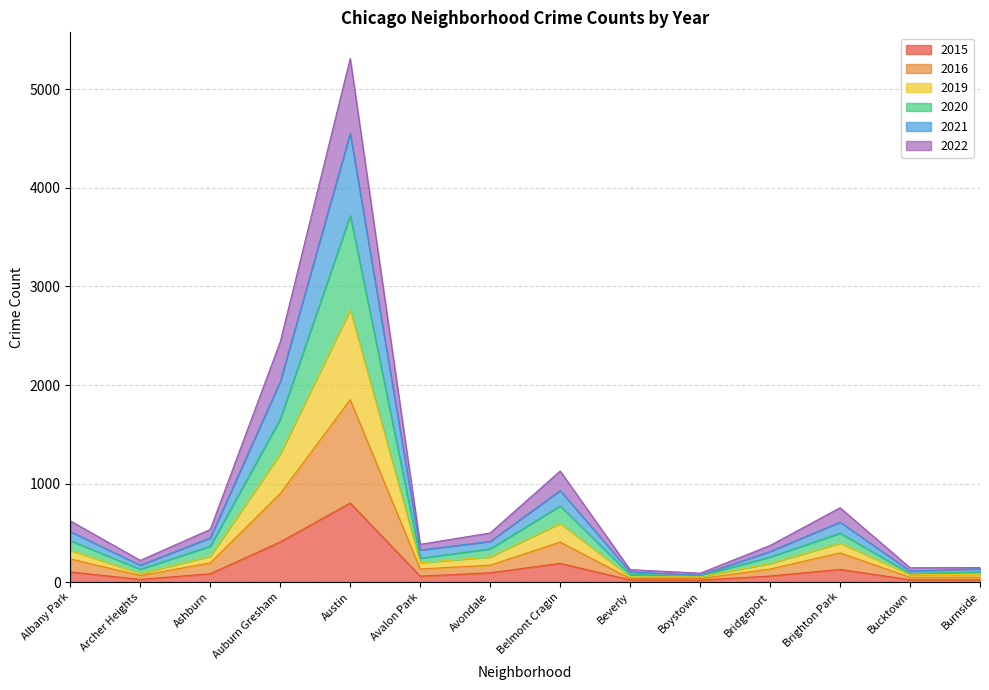

Read the 2015 value at Auburn Gresham.

407